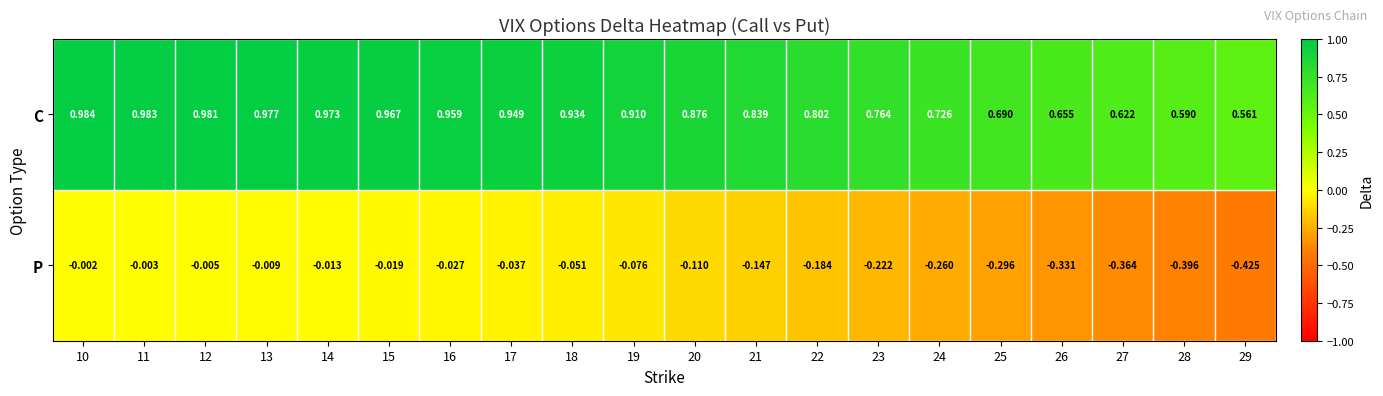

Count the number of categories in the chart.

20